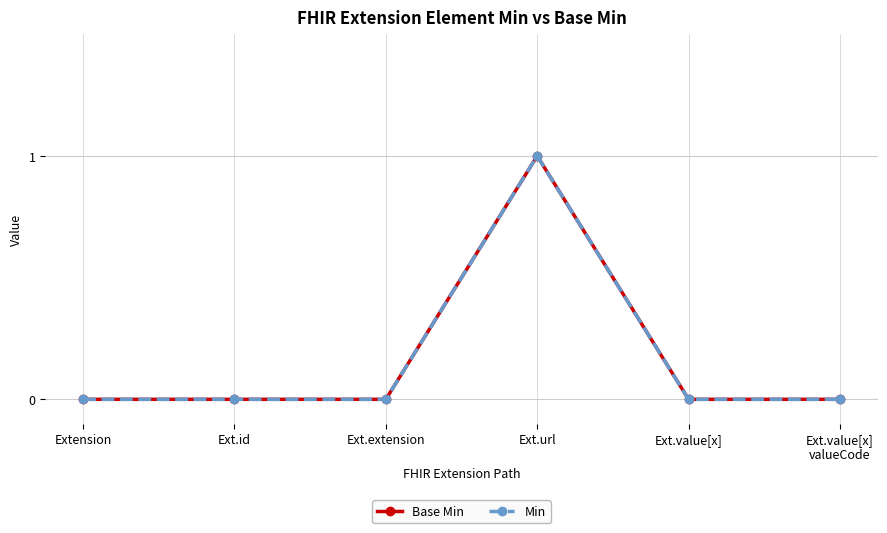

Reading right to left, extract all data points from this chart.

Base Min: Ext.value[x]
valueCode=0	Ext.value[x]=0	Ext.url=1	Ext.extension=0	Ext.id=0	Extension=0
Min: Ext.value[x]
valueCode=0	Ext.value[x]=0	Ext.url=1	Ext.extension=0	Ext.id=0	Extension=0